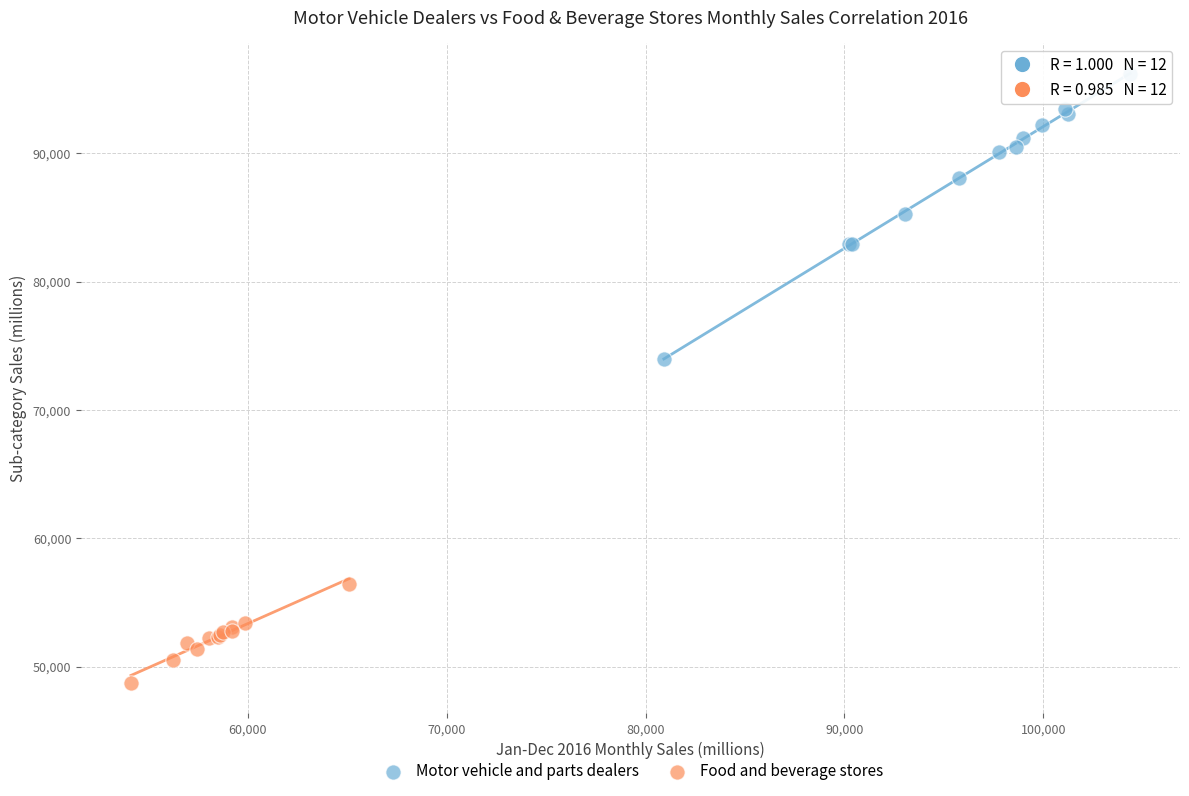

Which series reaches the maximum Y coordinate?

Motor vehicle and parts dealers